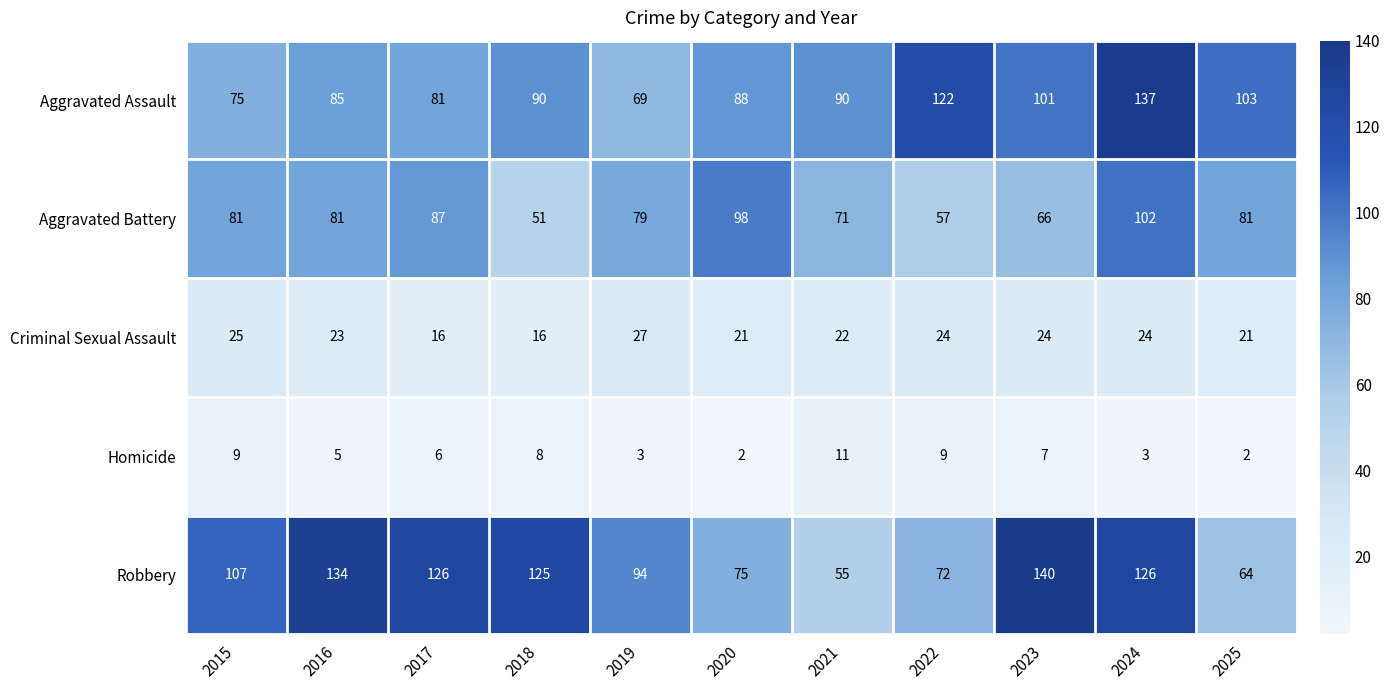

What is the spread (max minus min) of values at 2022?

113